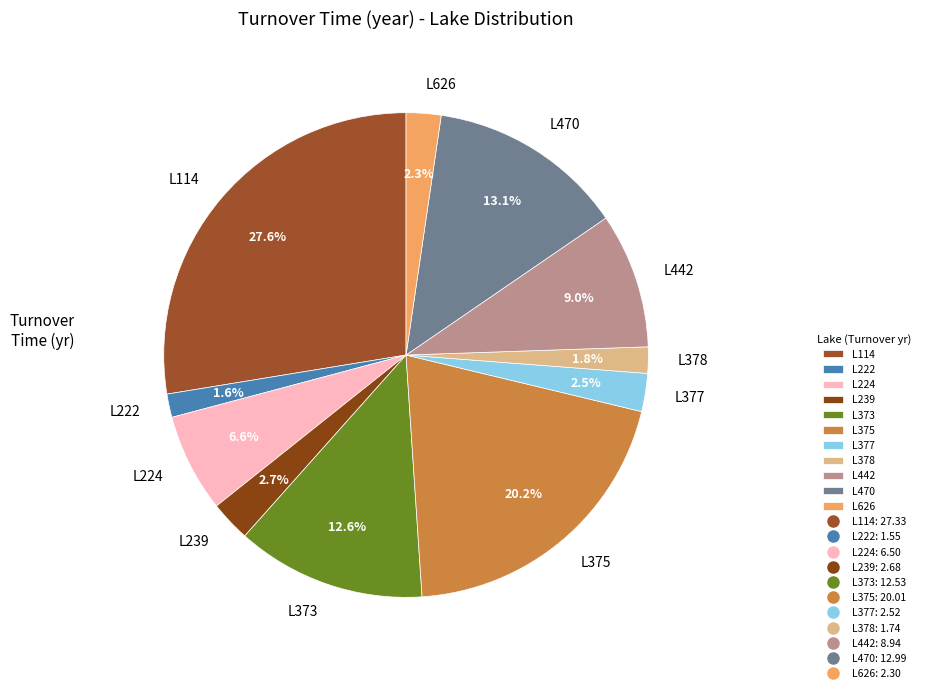

Which category has the biggest portion of the pie?

L114